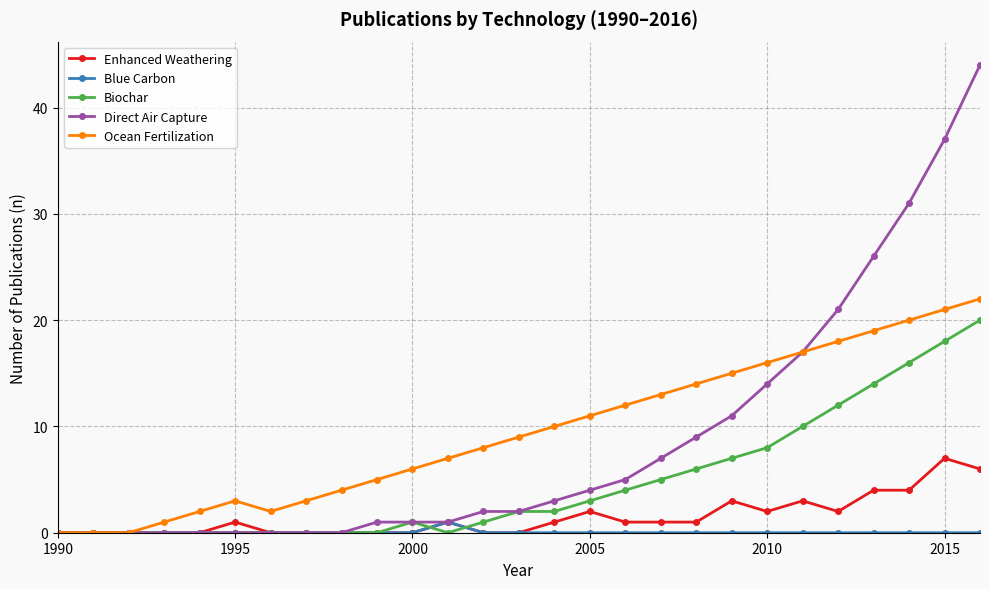

What is the maximum value shown in the chart?

44